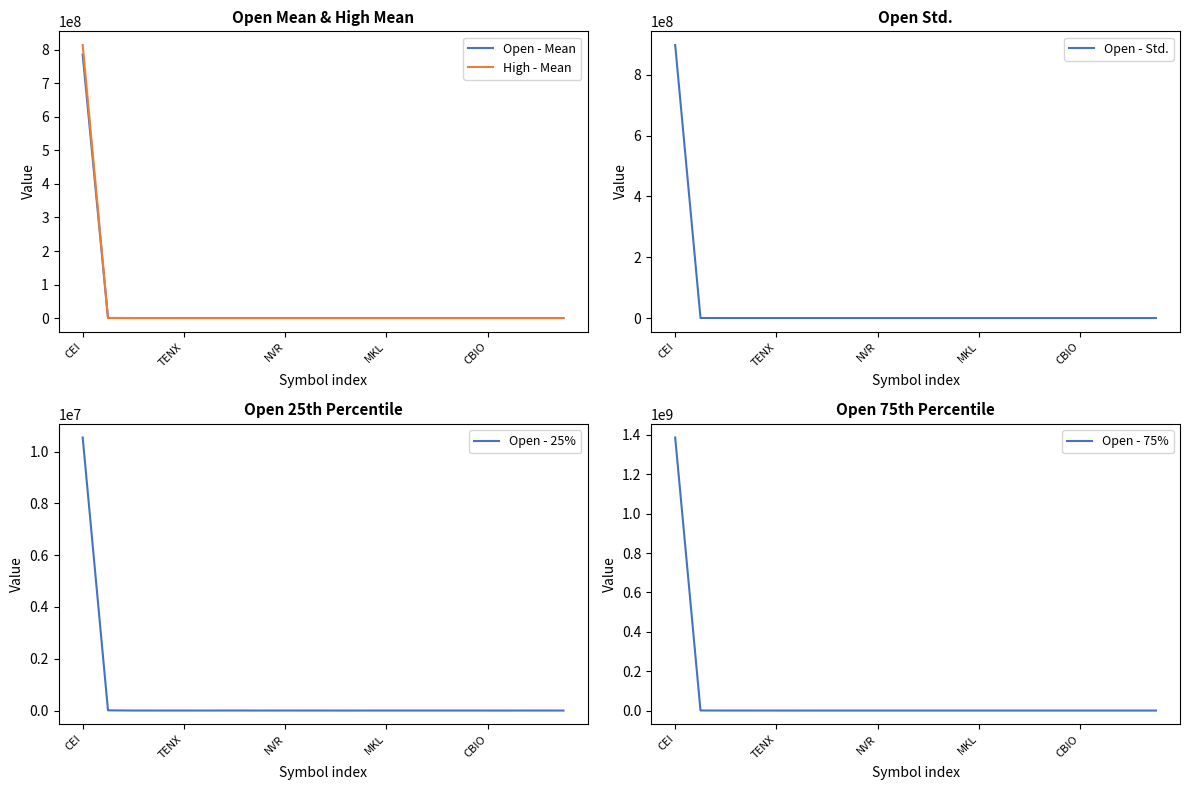

What is the difference between the highest and lowest values at 19?

750.2